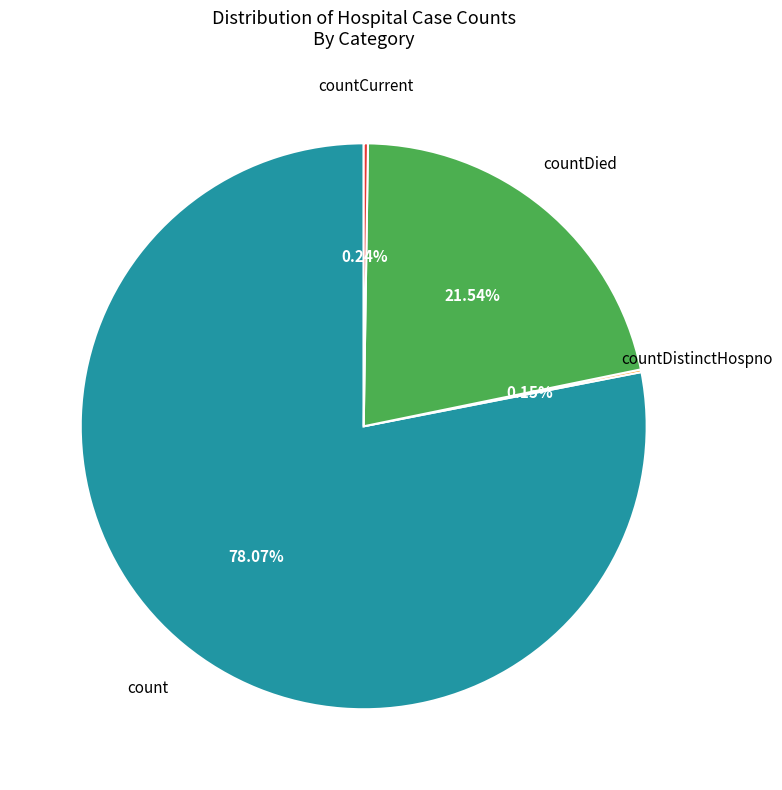

Is there any slice that represents more than half of the pie?

Yes